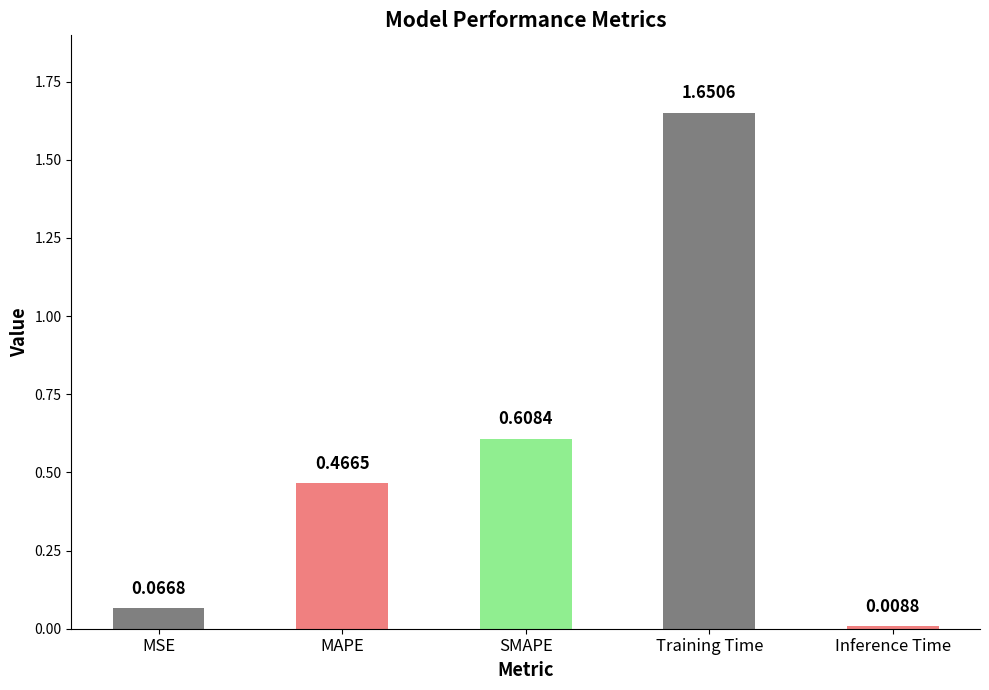

Is it true that the value at MSE is 0.0?

False